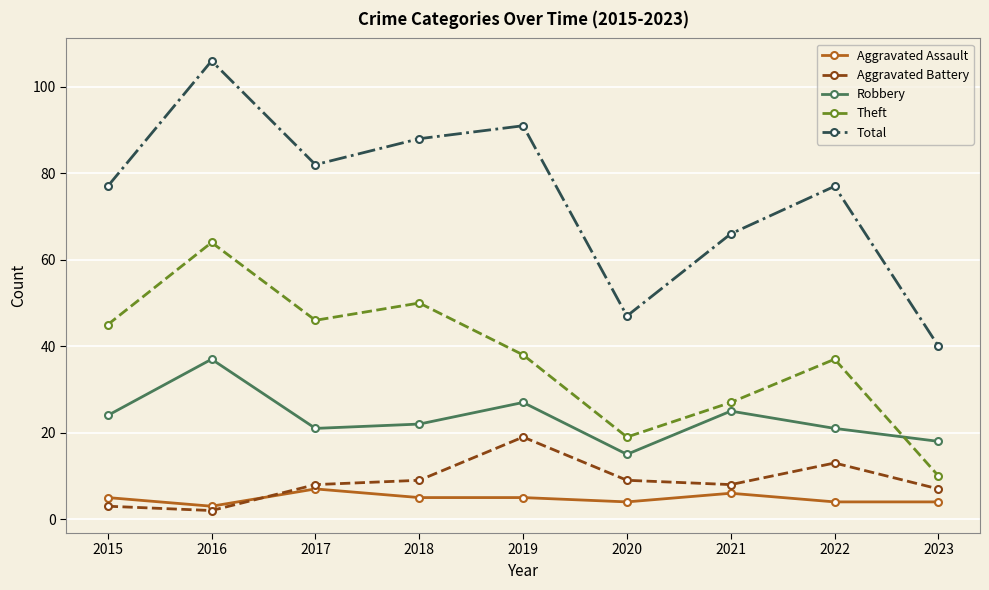

What is the difference between the Robbery values at 2019 and 2020?

12